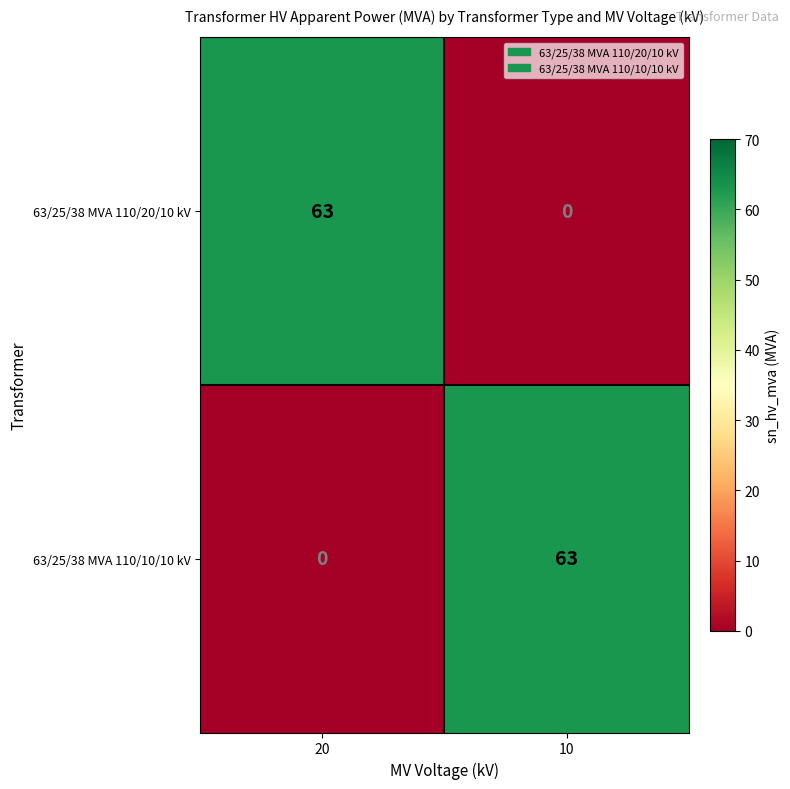

Which category has the highest value in the 63/25/38 MVA 110/10/10 kV series?

10